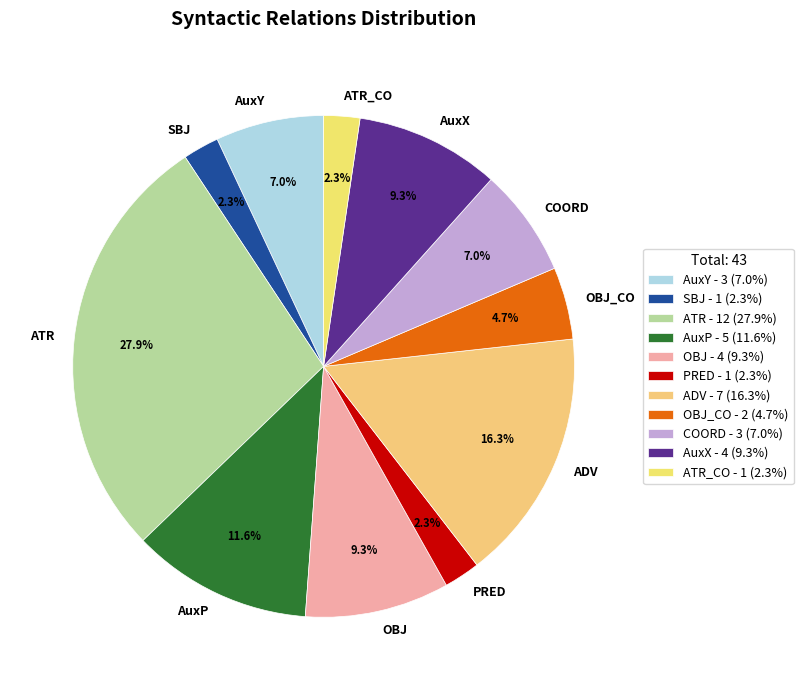

How many segments does this pie chart have?

11